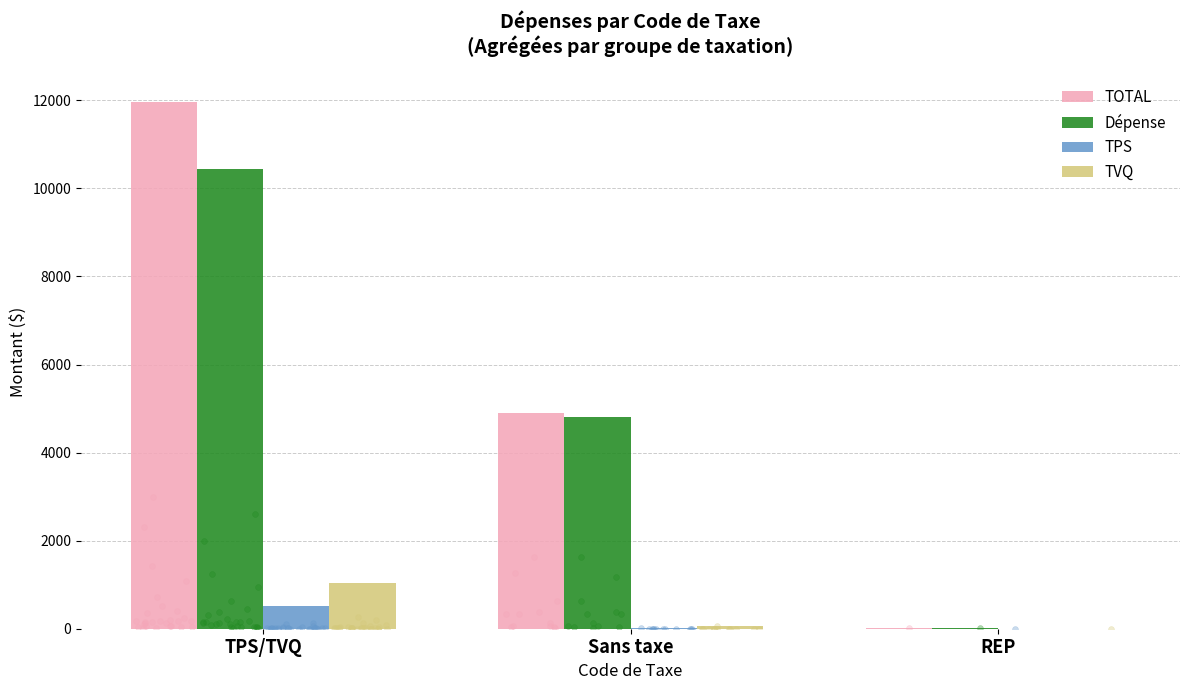

What is the total value across all series at TPS/TVQ?

23970.1